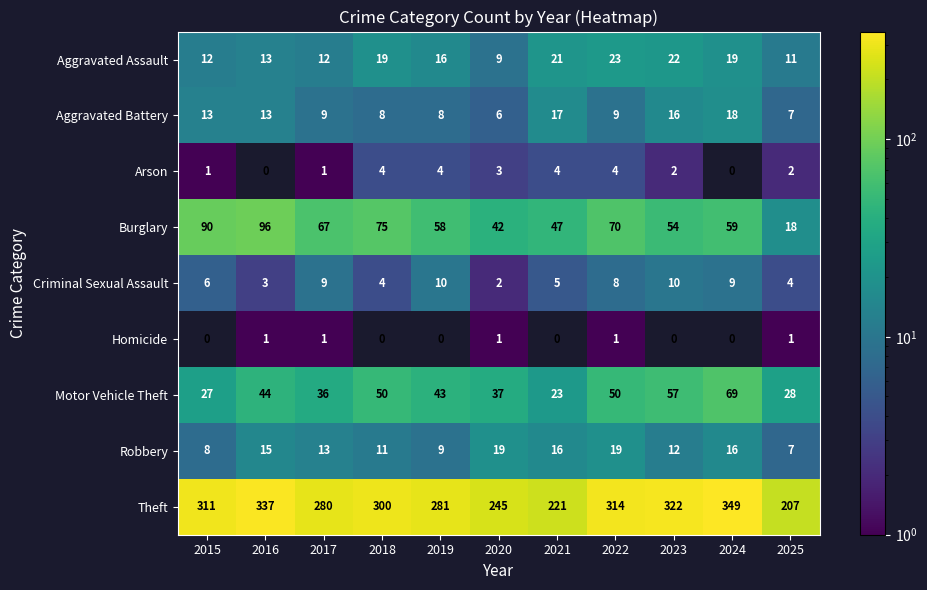

How many categories are shown in the chart?

11